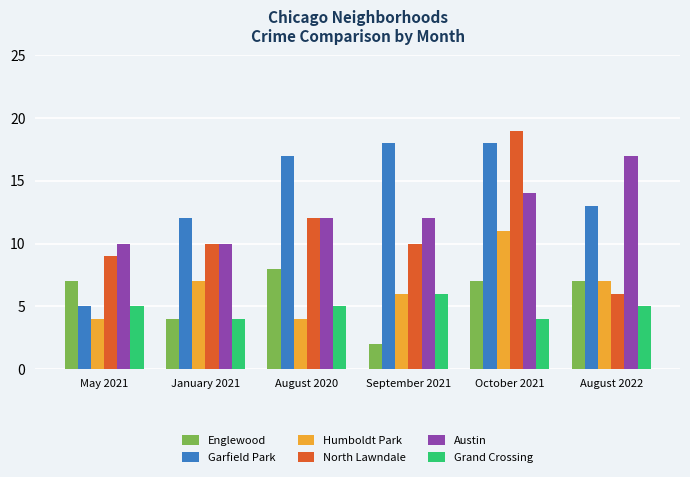

Count the Grand Crossing values in the range 4 to 5.

5